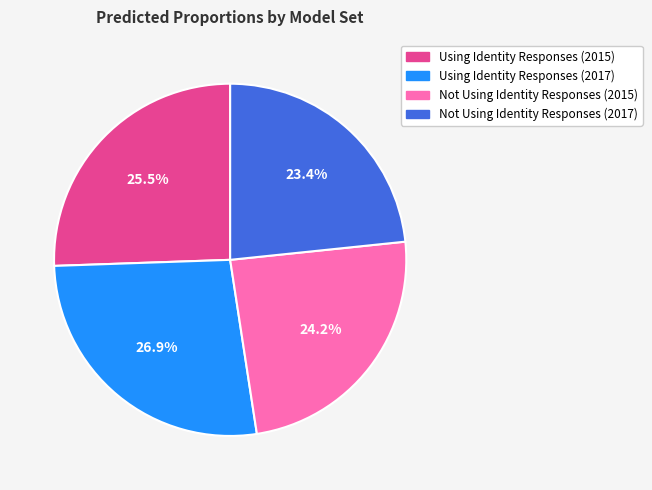

Which category has the smallest portion of the pie?

Not Using Identity Responses (2017)